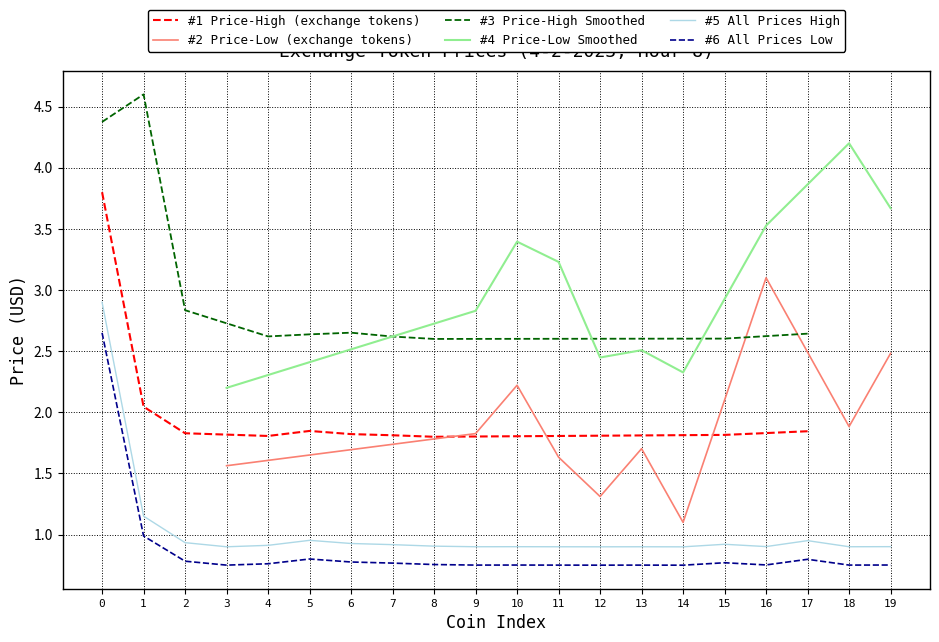

True or false: #5 All Prices High and #6 All Prices Low intersect in this chart.

False